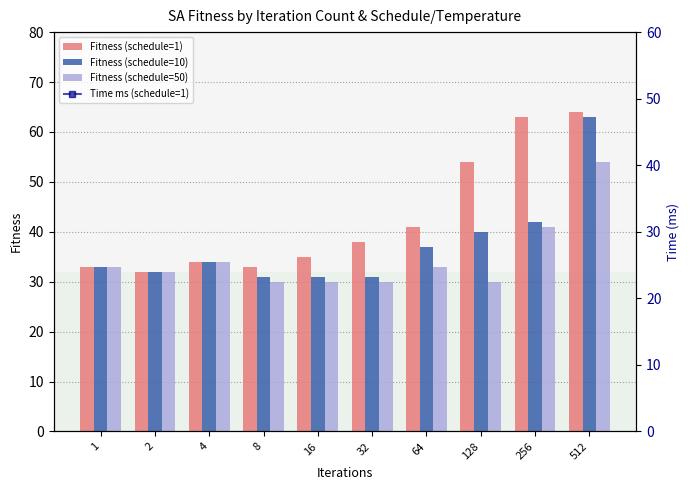

Is the value of Fitness (schedule=50) at 256 greater than the value of Fitness (schedule=1) at 16?

Yes